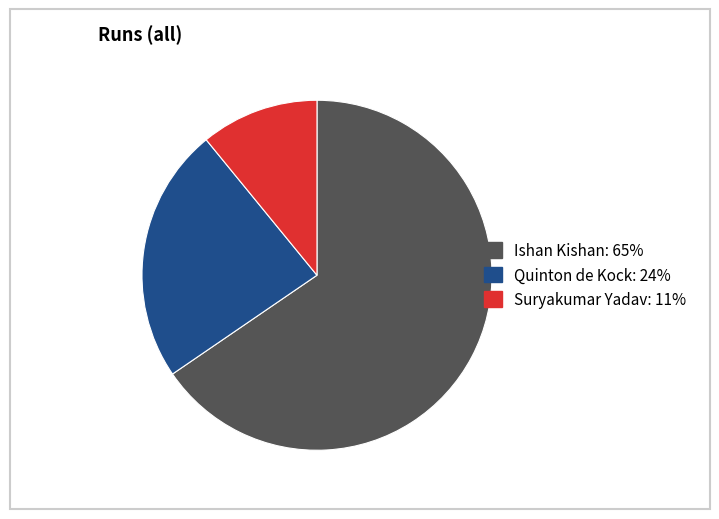

The Ishan Kishan slice represents 65% of the pie. True or false?

True